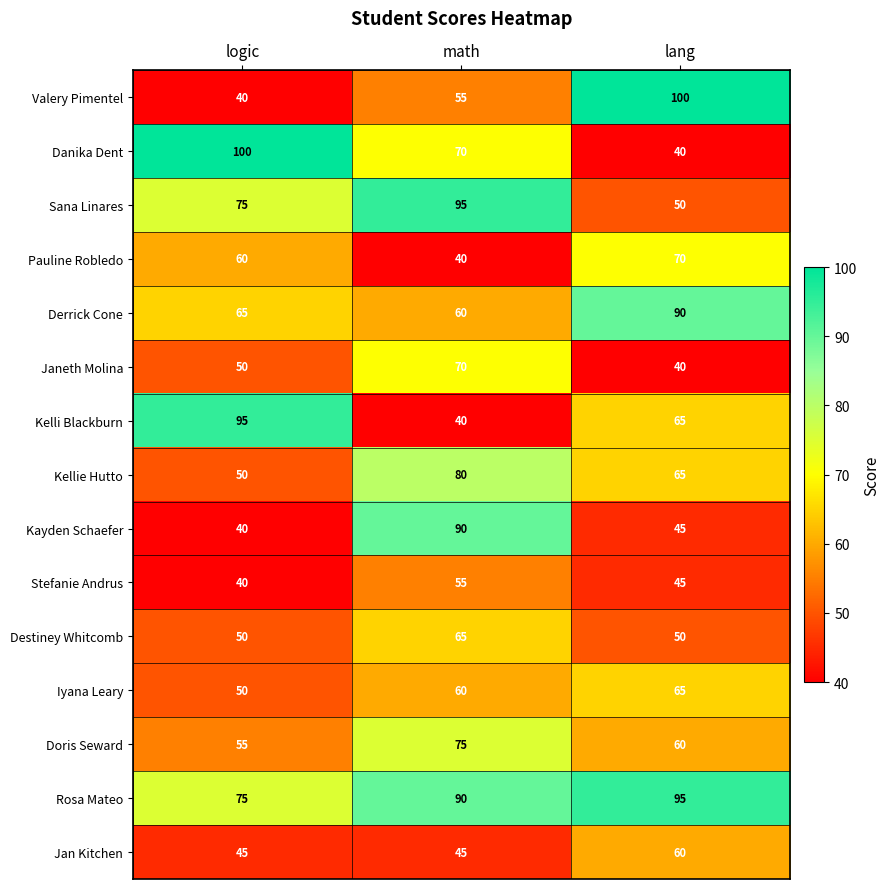

Read the Derrick Cone value at math, to the nearest 5.

60